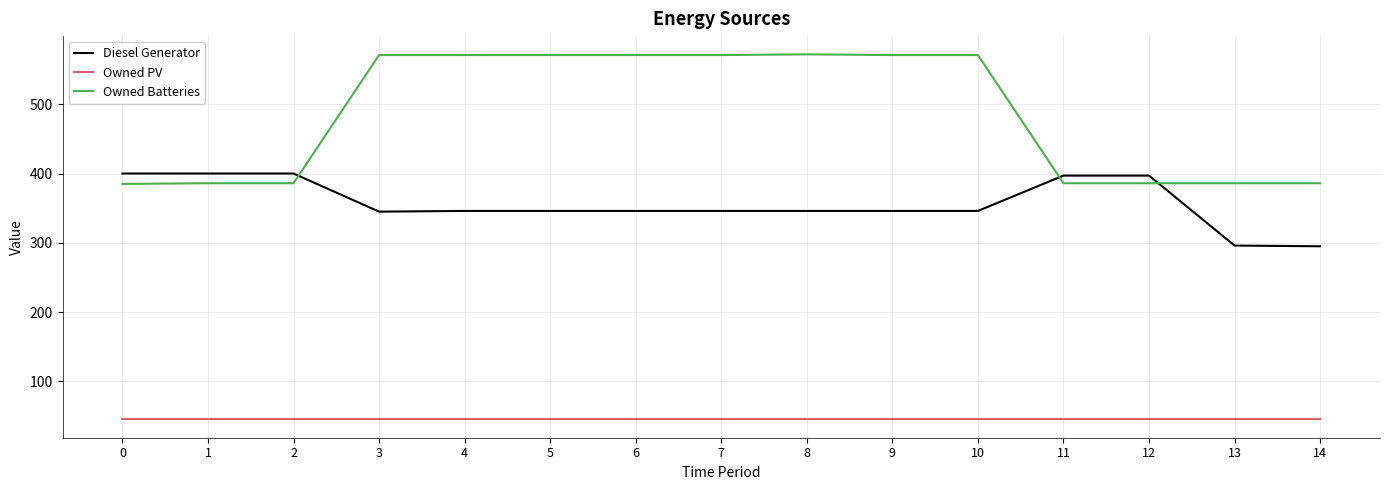

What is the difference between the highest and lowest values at 6?

526